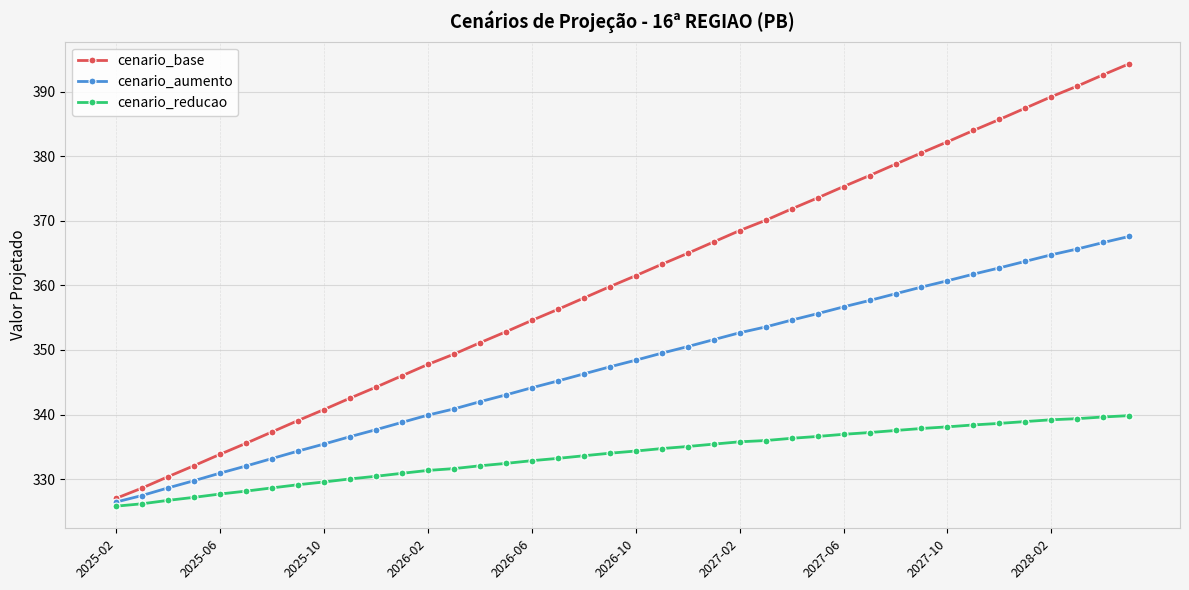

List the series in order of their peak value, lowest first.

cenario_reducao, cenario_aumento, cenario_base